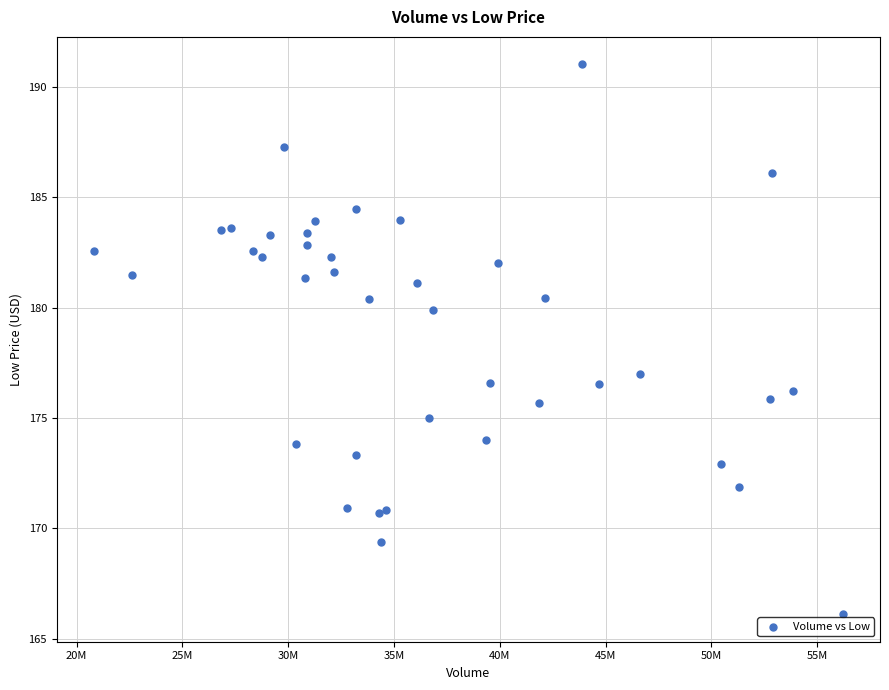

What Y value in the scatter plot is closest to 178?

177.0